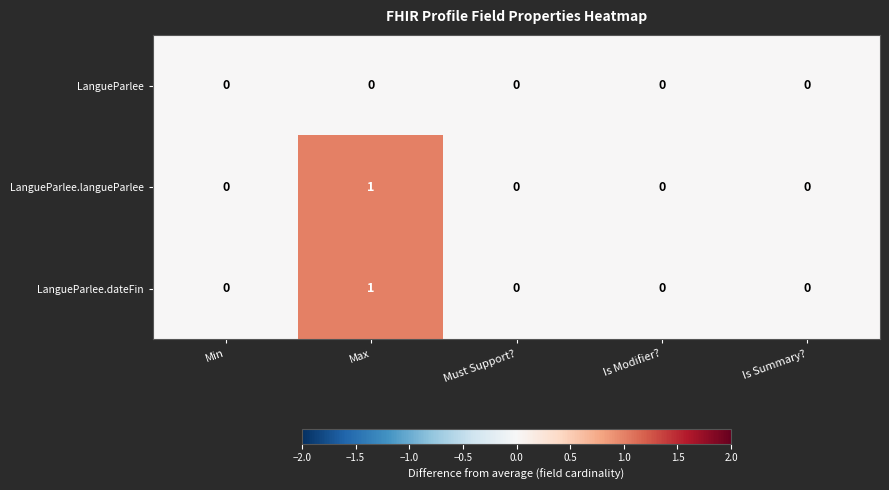

How many categories are shown in the chart?

5